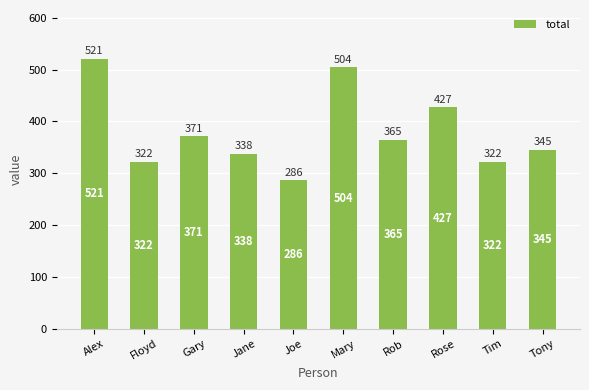

What position from the right is Rose?

3